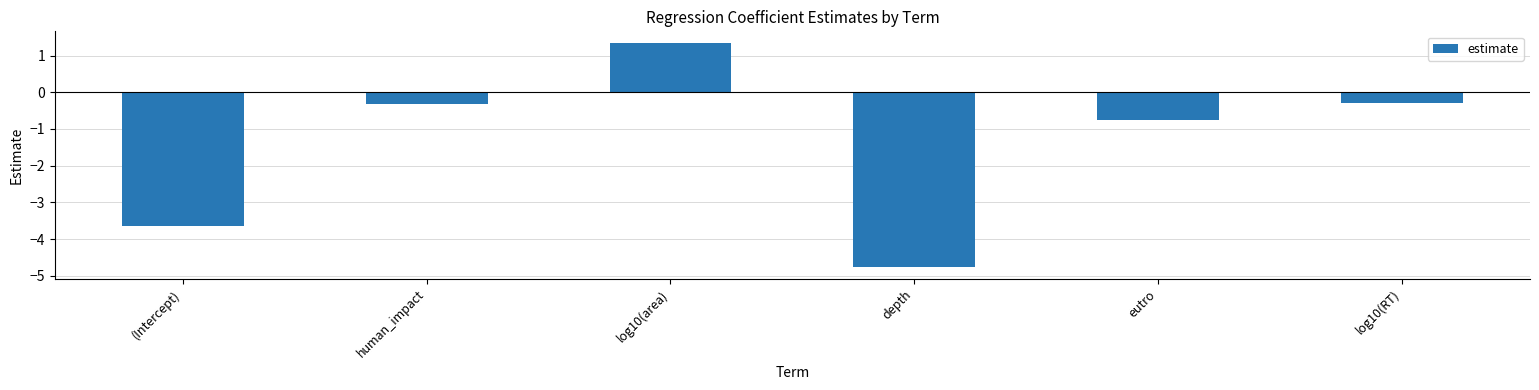

How many data points does each series have?

6